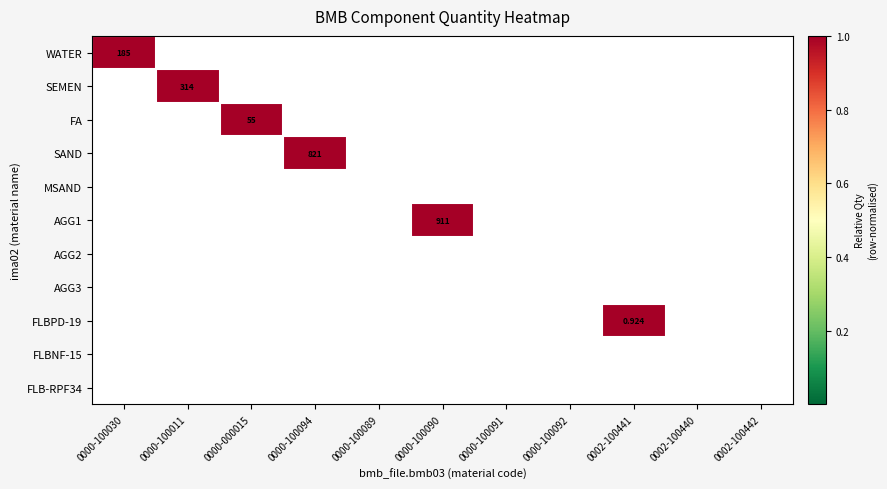

Which series changed the most between 0002-100441 and 0002-100440?

FLBPD-19